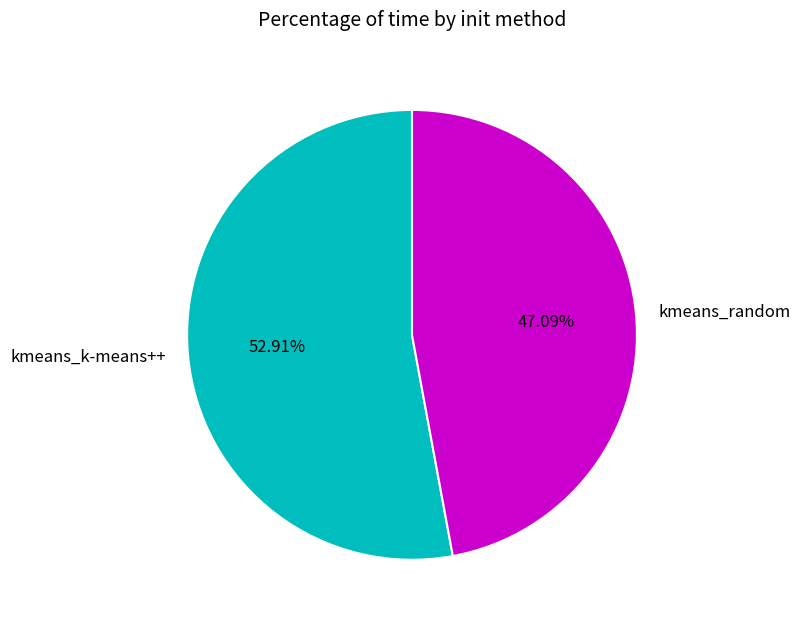

Count the number of slices in the pie.

2